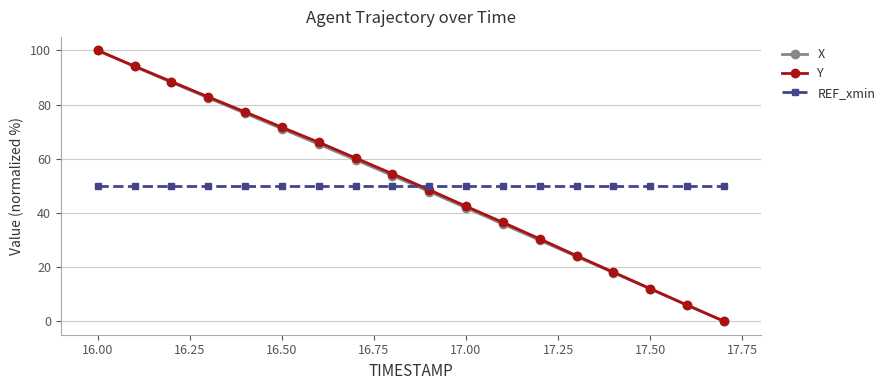

What is the sum of all REF_xmin values?

900.0